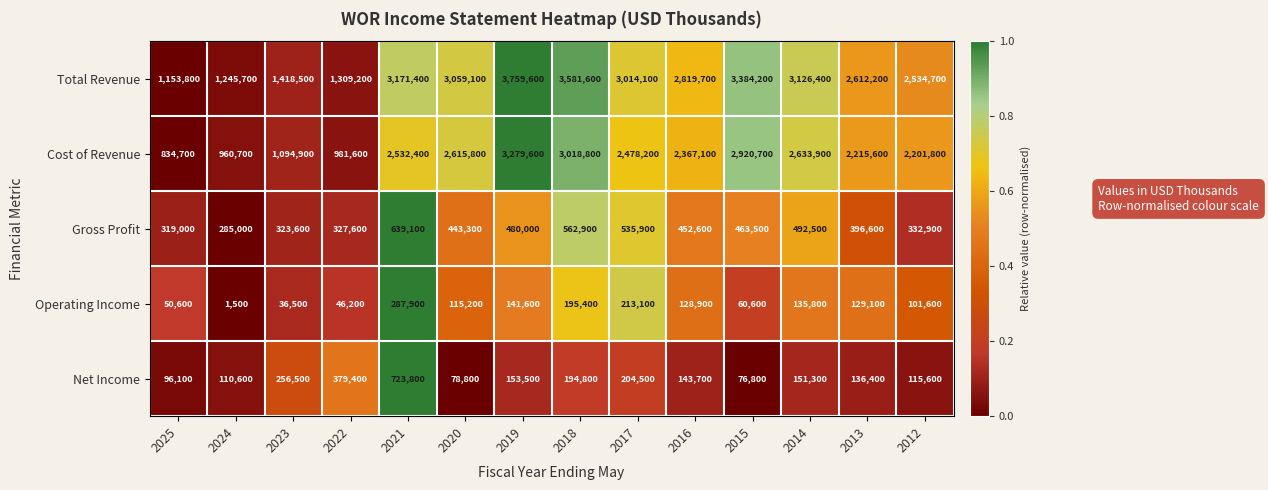

What is the sum of the Gross Profit values at 2012 and 2013?

729500